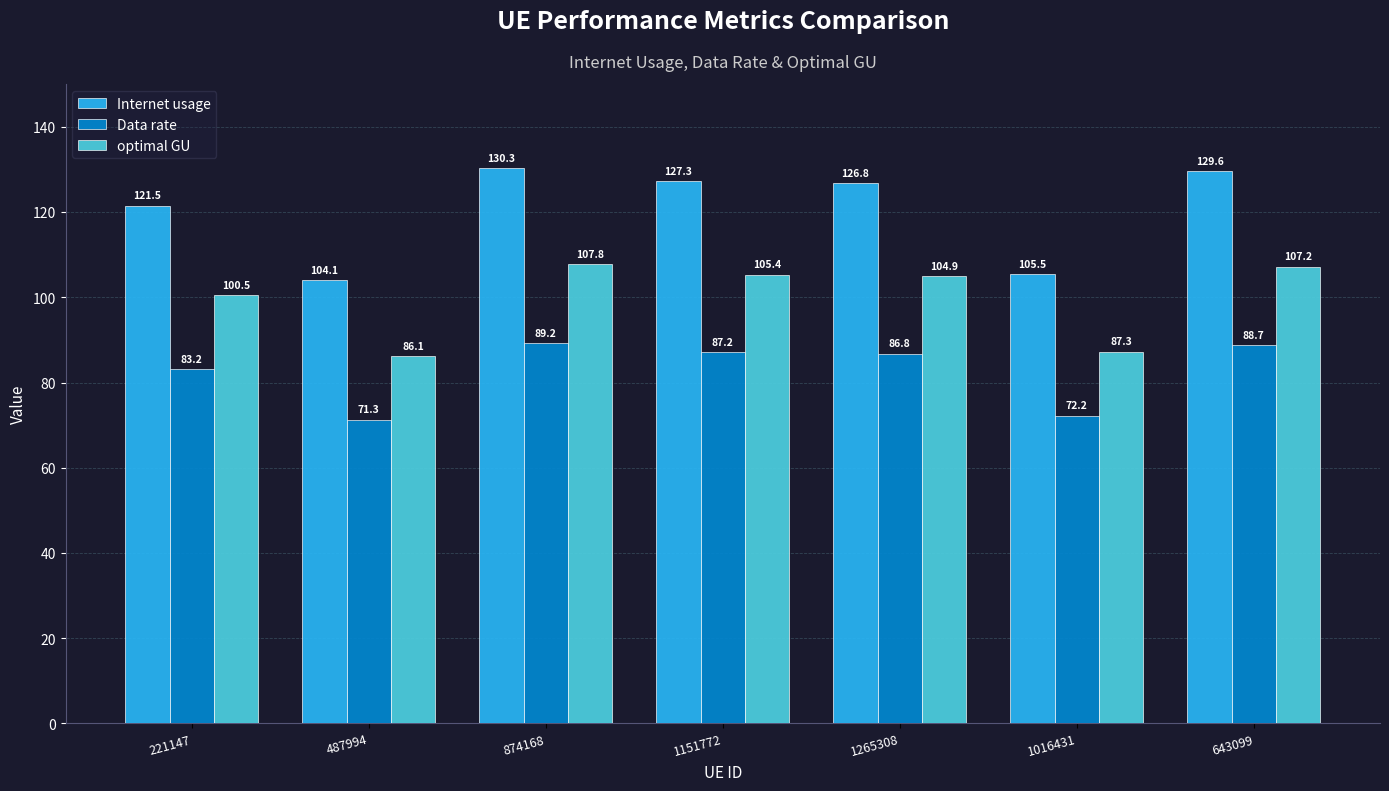

Reading left to right, extract all data points from this chart.

Internet usage: 121.5	104.1	130.3	127.3	126.8	105.5	129.6
Data rate: 83.2	71.3	89.2	87.2	86.8	72.2	88.7
optimal GU: 100.5	86.1	107.8	105.4	104.9	87.3	107.2